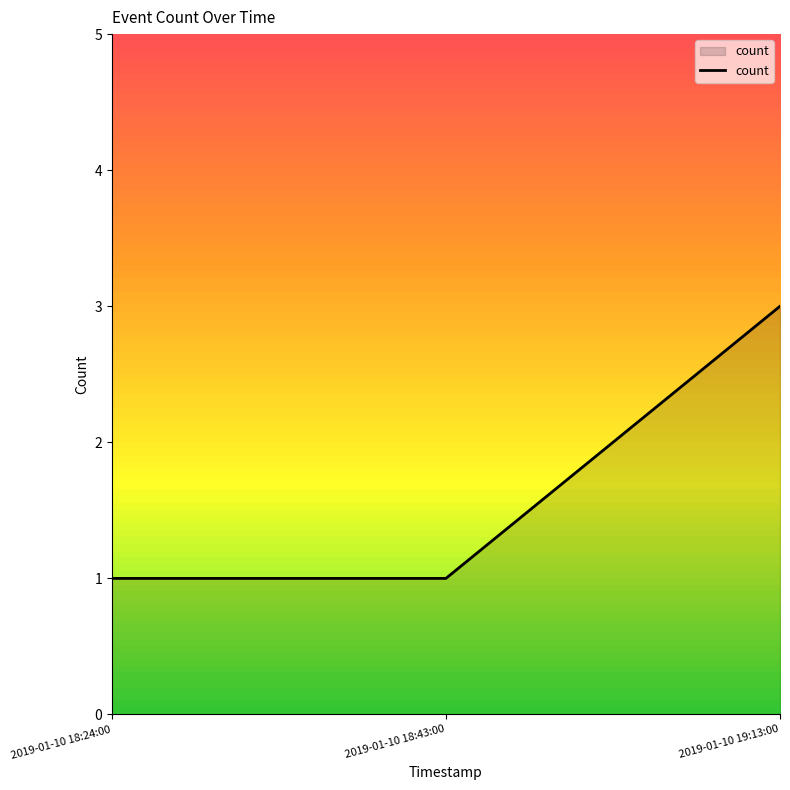

How many distinct data groups are displayed?

1